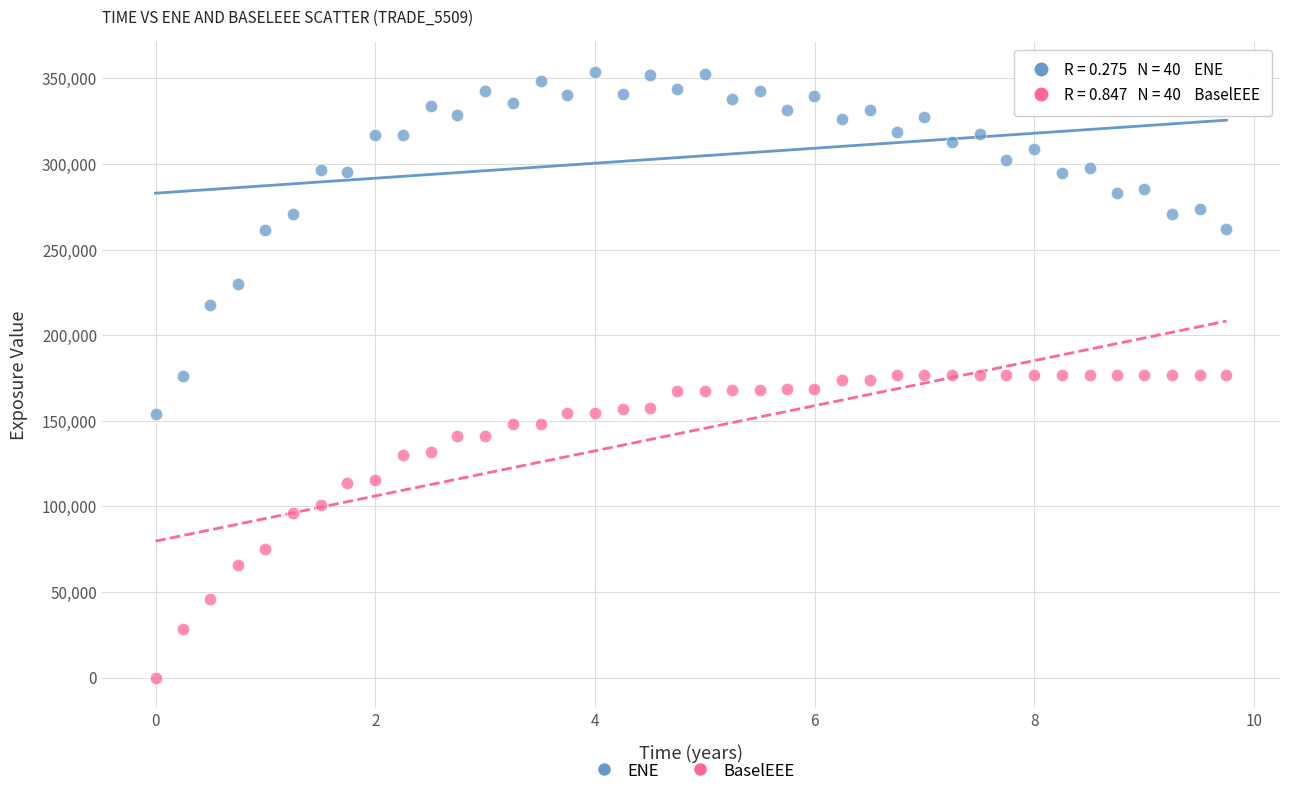

Across all data points, what is the range of X values (max minus min)?

9.7